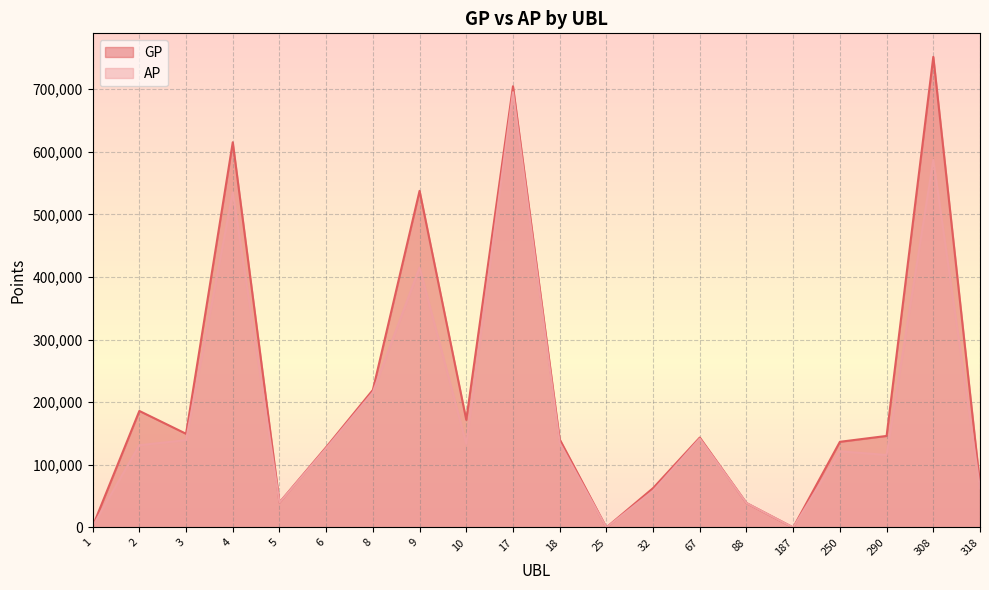

The AP series shows 597613 at 9. True or false?

False